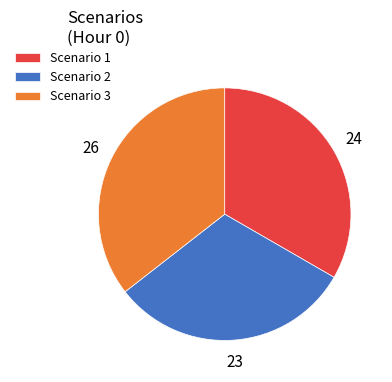

Is the sum of Scenario 2 and Scenario 1 greater than half?

Yes